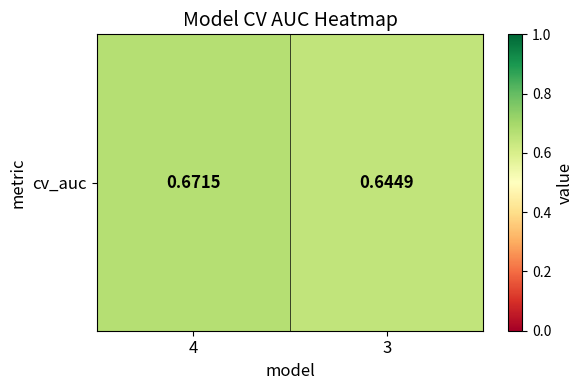

What is the sum of all values?

1.3